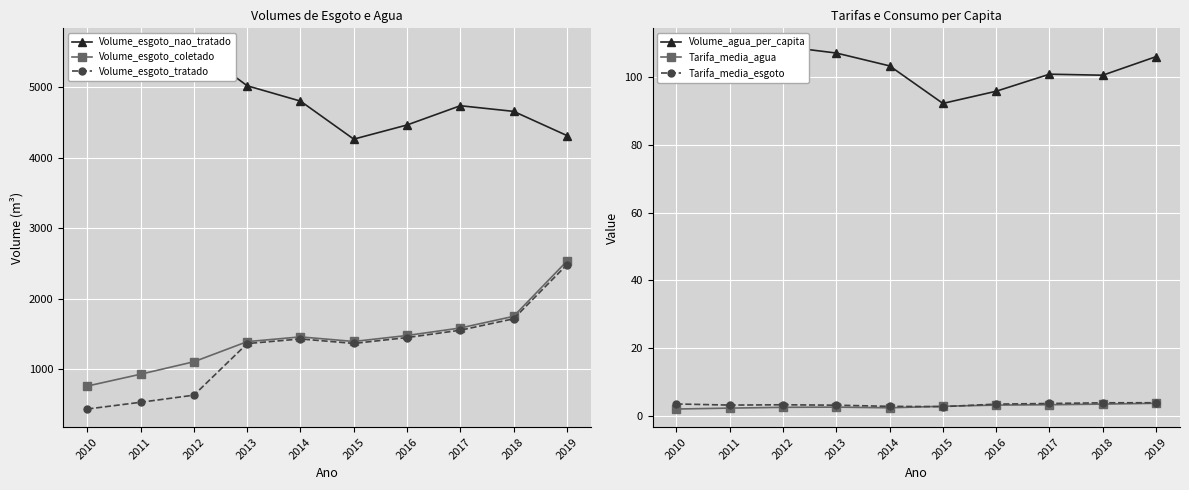

Reading right to left, extract all data points from this chart.

Volume_esgoto_nao_tratado: 2019=4317.0	2018=4660.1	2017=4740.3	2016=4466.8	2015=4265.8	2014=4805.9	2013=5023.7	2012=5582.0	2011=5433.6	2010=5364.4
Volume_esgoto_coletado: 2019=2532.2	2018=1748.9	2017=1583.5	2016=1476.9	2015=1392.0	2014=1457.0	2013=1389.6	2012=1104.2	2011=927.1	2010=758.7
Volume_esgoto_tratado: 2019=2481.6	2018=1714.0	2017=1551.8	2016=1447.4	2015=1364.1	2014=1427.9	2013=1361.8	2012=629.4	2011=528.5	2010=432.5
Volume_agua_per_capita: 2019=106.0	2018=100.5	2017=100.8	2016=95.8	2015=92.2	2014=103.3	2013=107.1	2012=109.0	2011=105.8	2010=104.1
Tarifa_media_agua: 2019=3.8	2018=3.5	2017=3.4	2016=3.2	2015=2.9	2014=2.5	2013=2.6	2012=2.6	2011=2.4	2010=2.1
Tarifa_media_esgoto: 2019=3.9	2018=3.9	2017=3.7	2016=3.5	2015=2.8	2014=2.9	2013=3.2	2012=3.3	2011=3.2	2010=3.6